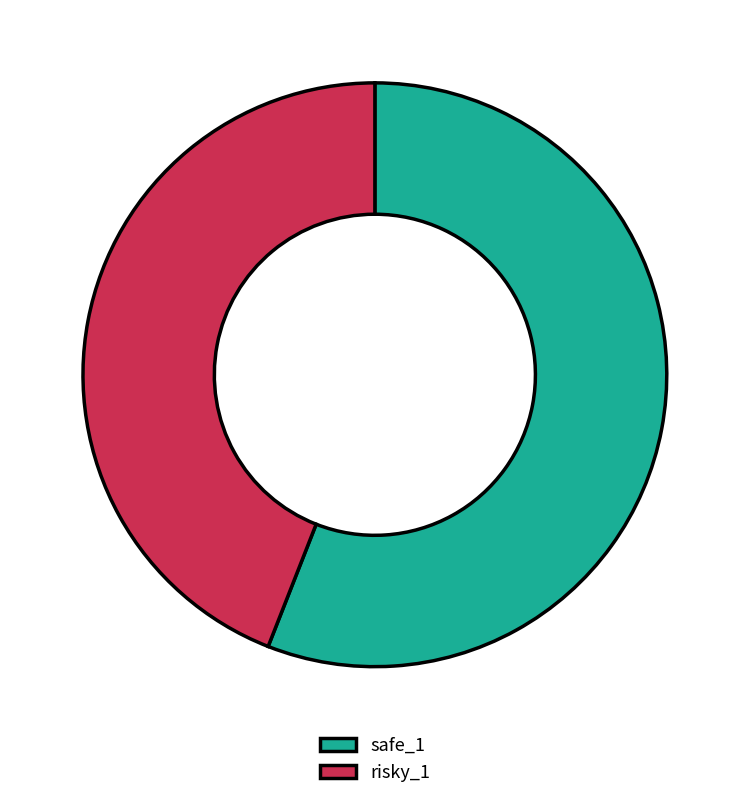

True or false: risky_1 accounts for 32% of the total.

False